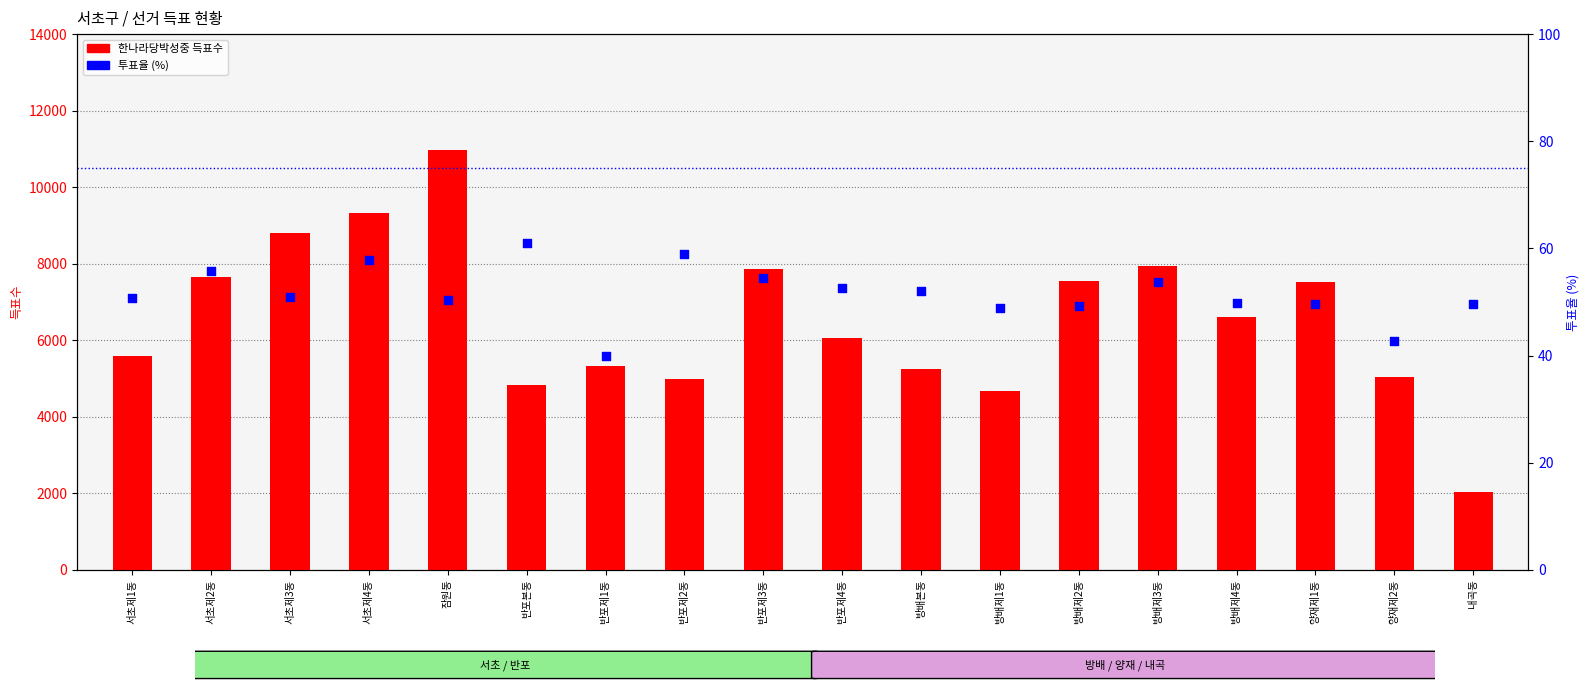

Which series contains the lowest Y value?

투표율(%)